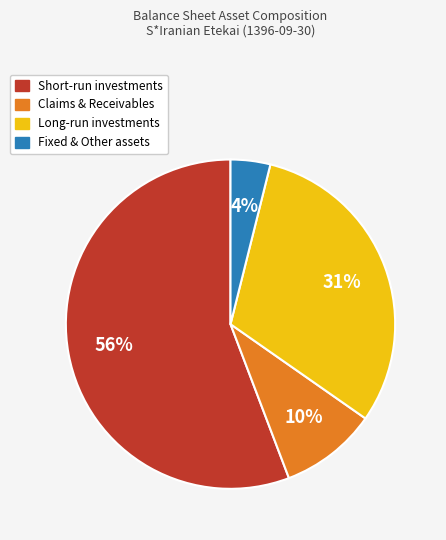

Which category has the smallest portion of the pie?

Fixed & Other assets